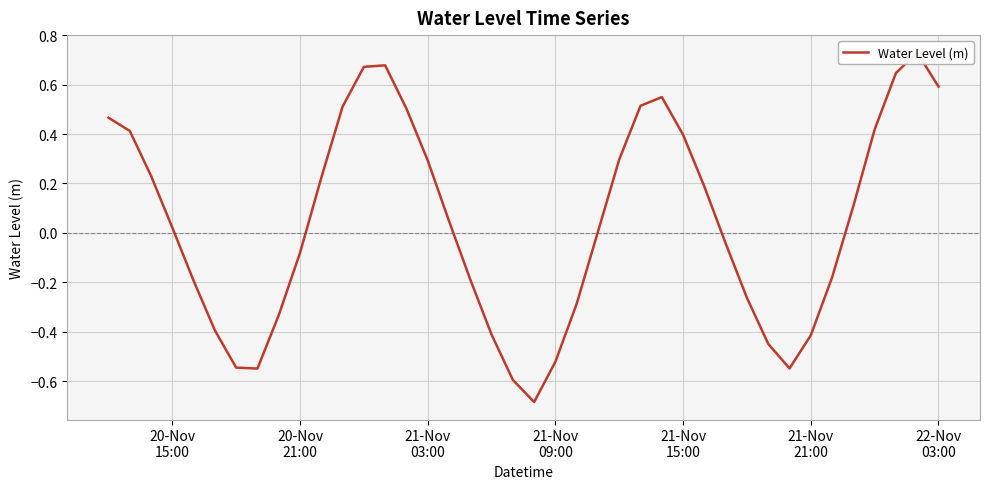

How many values exceed 0?

22